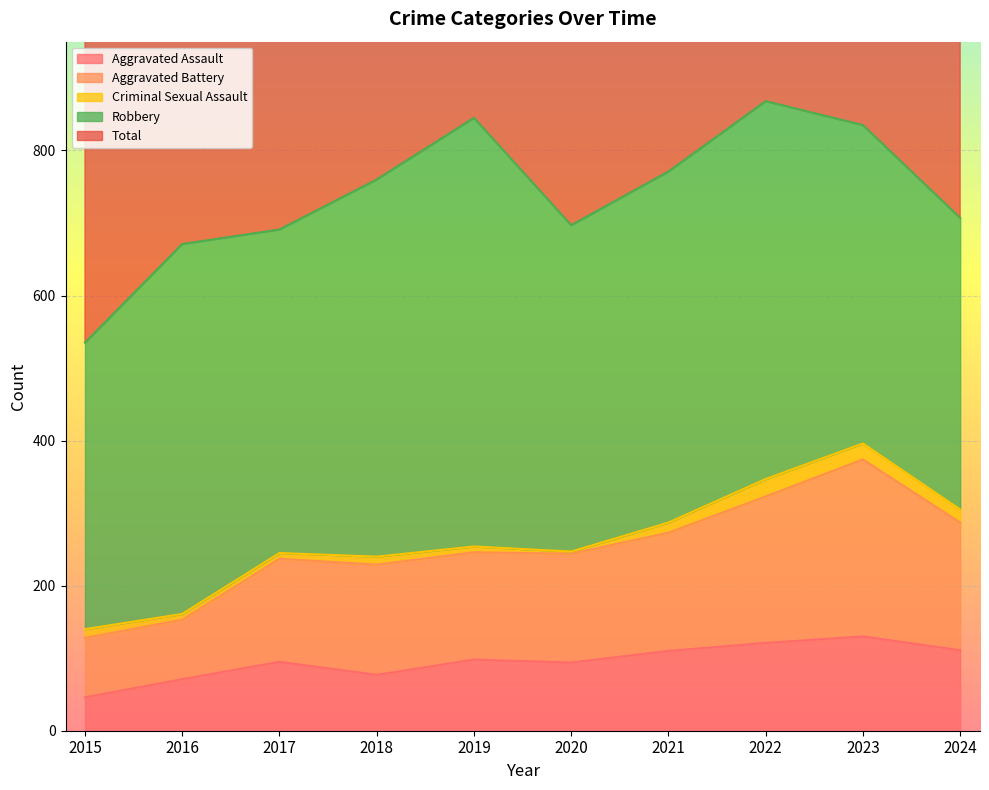

Does the chart display data point markers on the line(s)?

No